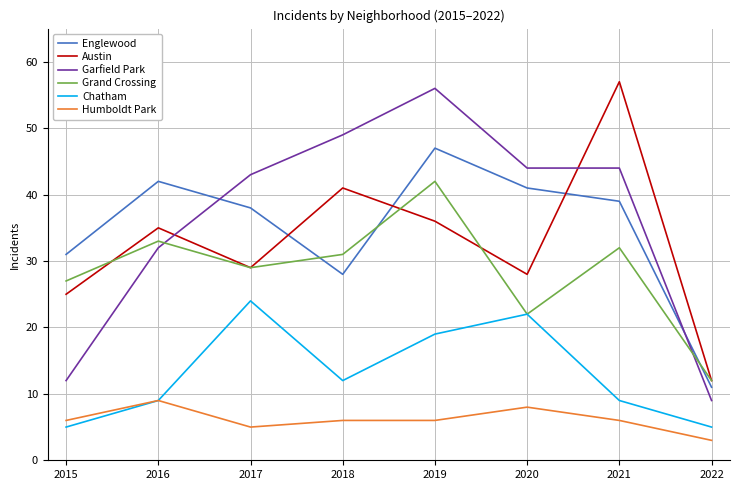

Which series has the largest total across all categories?

Garfield Park